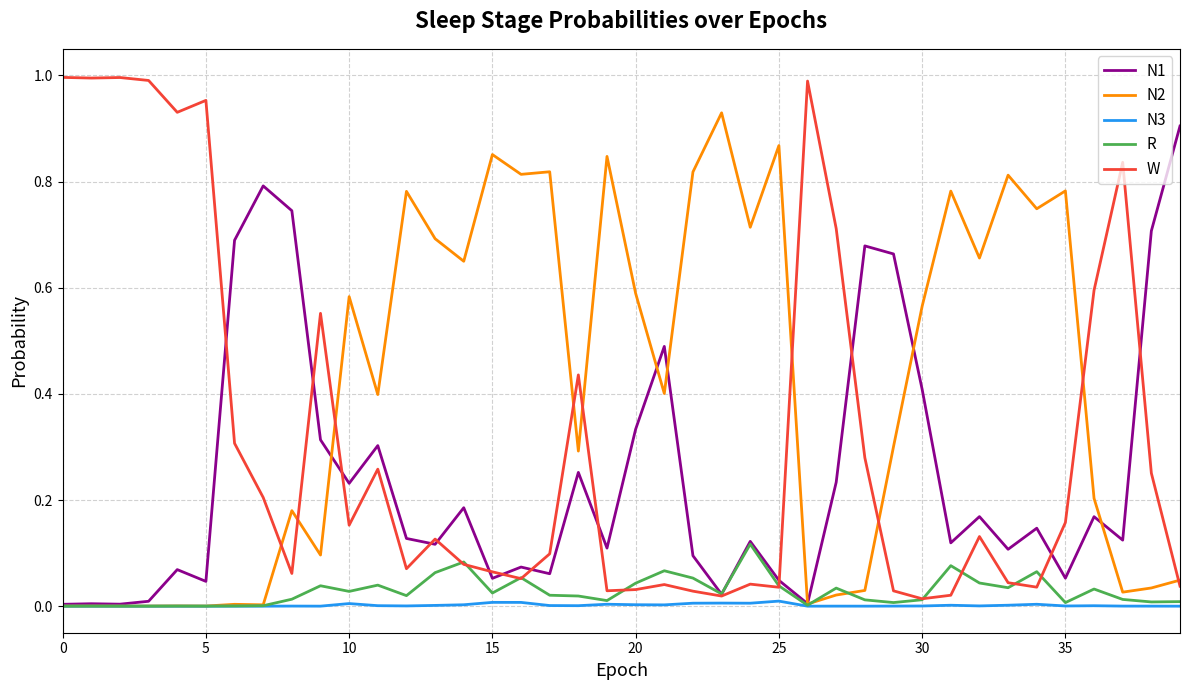

Which series has the largest total across all categories?

N2